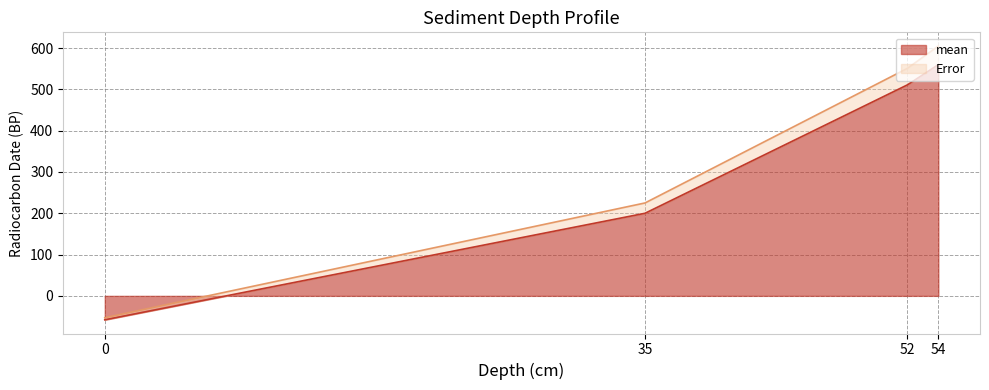

How many values in mean are below zero?

1